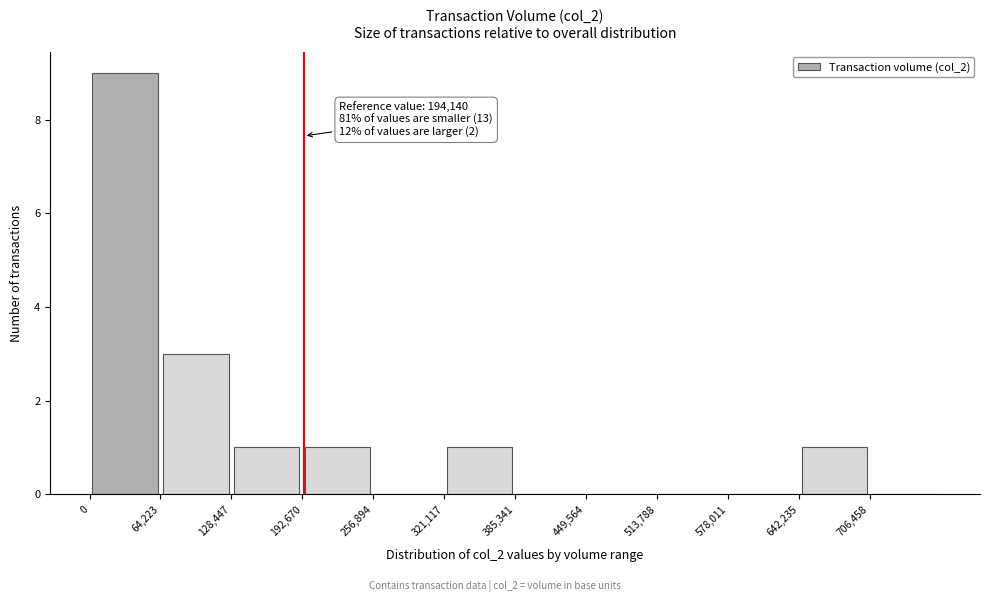

Over which range of the x-axis is the bar tallest?

0 to 60000